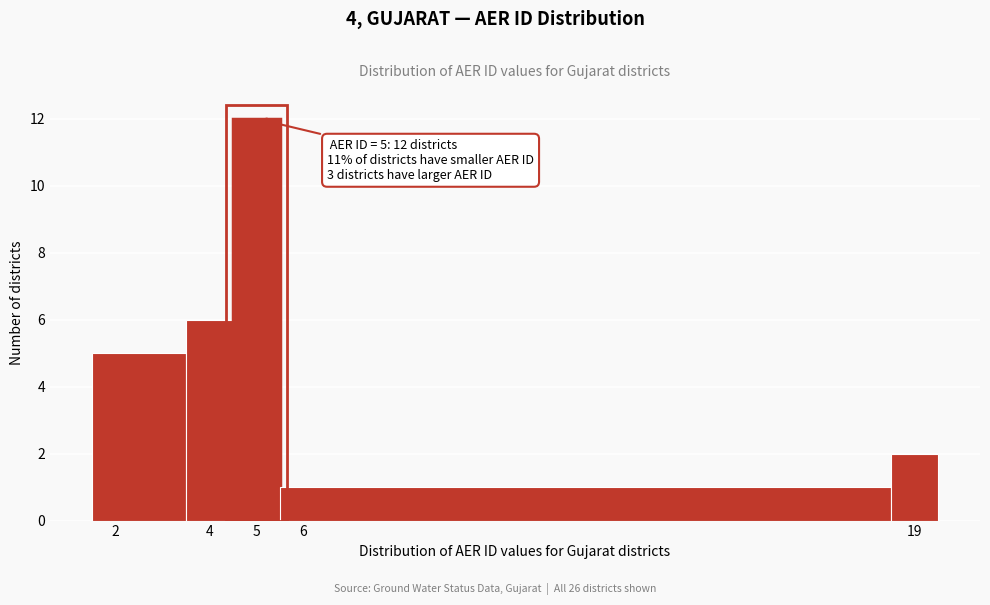

Over which range of the x-axis is the bar tallest?

4.5 to 5.5